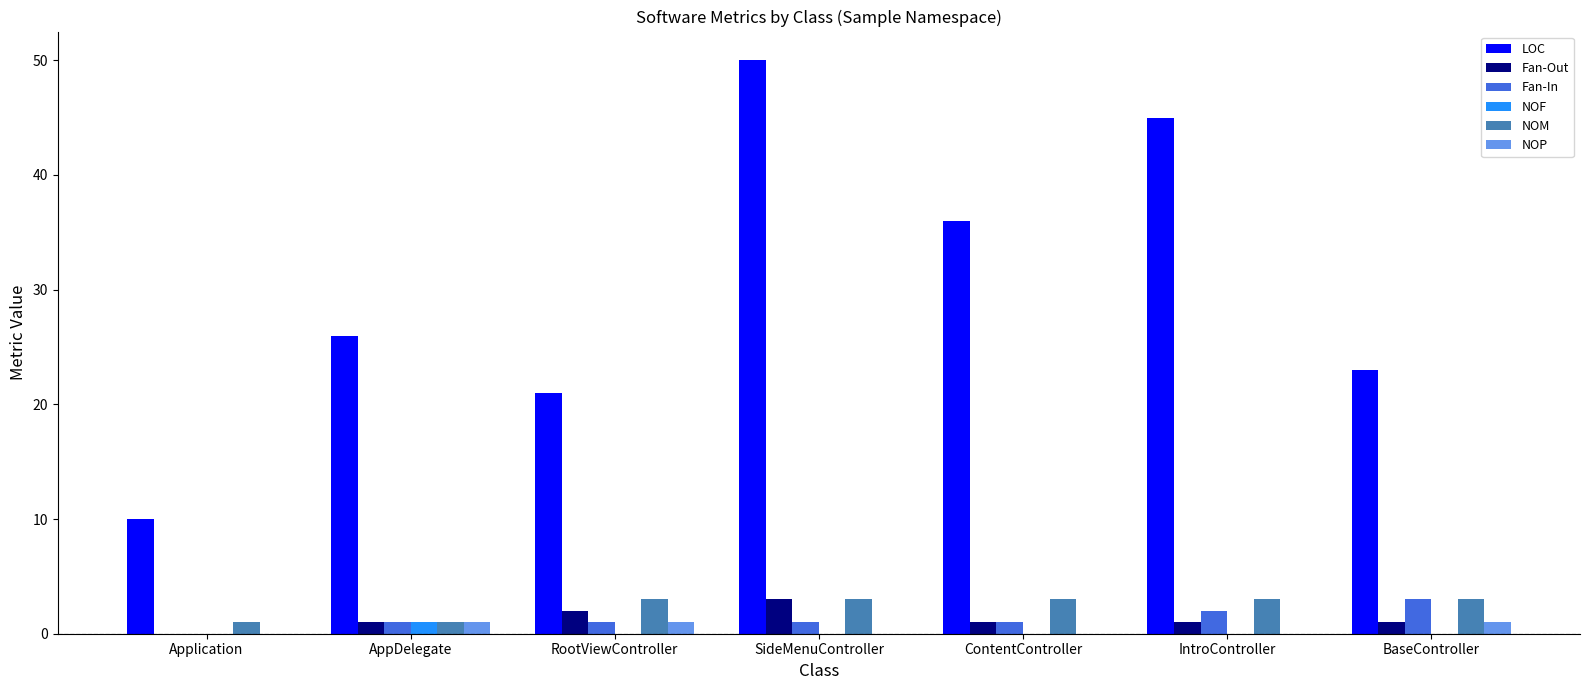

Which series has the largest range (max minus min)?

LOC